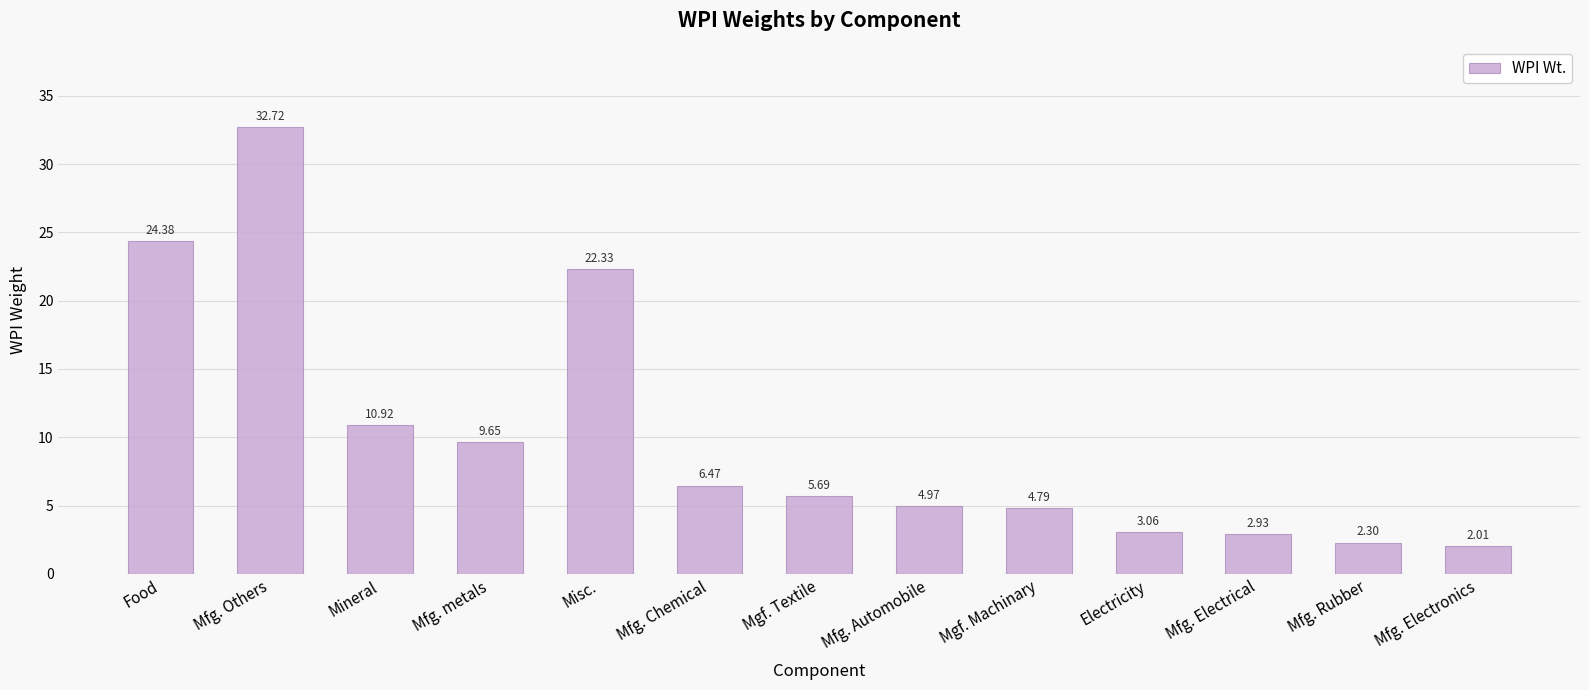

List the labels in order of value, smallest first.

Mfg. Electronics, Mfg. Rubber, Mfg. Electrical, Electricity, Mgf. Machinary, Mfg. Automobile, Mgf. Textile, Mfg. Chemical, Mfg. metals, Mineral, Misc., Food, Mfg. Others